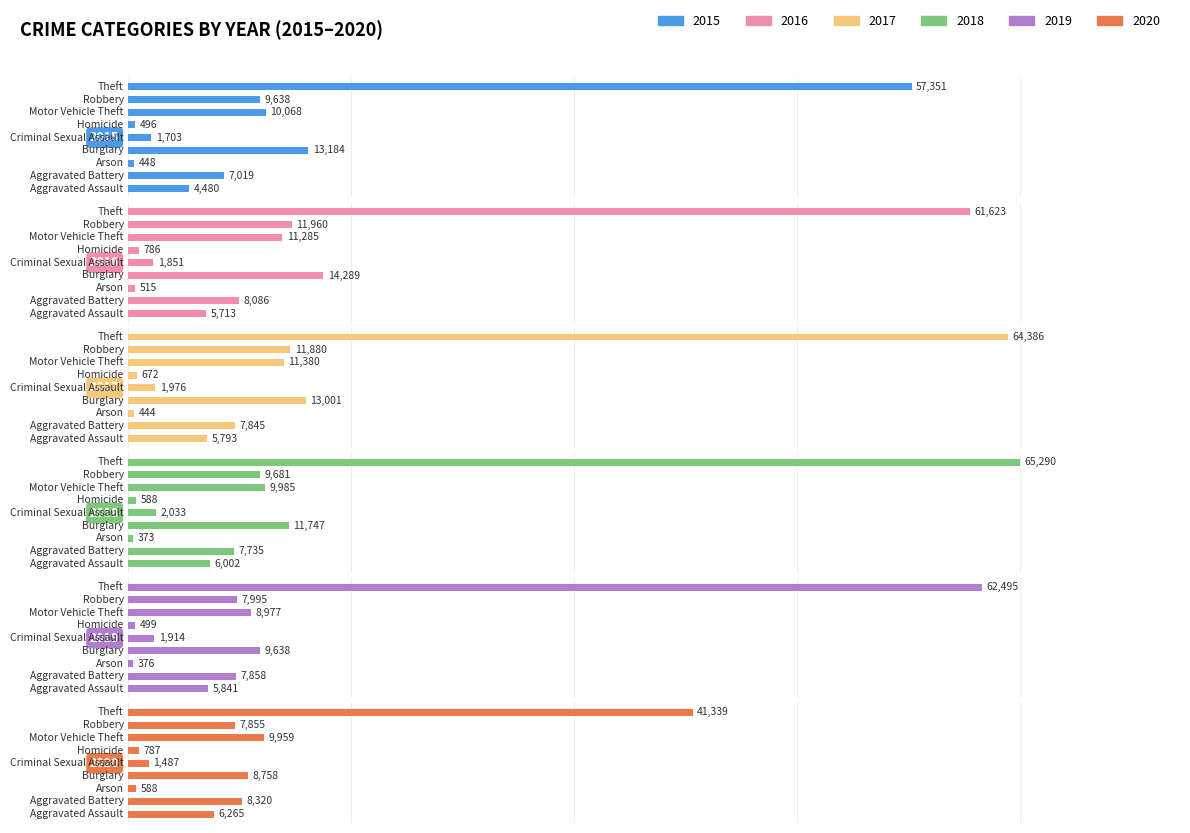

Reading left to right, transcribe all the data shown in this chart.

2015: Aggravated Assault=4480	Aggravated Battery=7019	Arson=448	Burglary=13184	Criminal Sexual Assault=1703	Homicide=496	Motor Vehicle Theft=10068	Robbery=9638	Theft=57351
2016: Aggravated Assault=5713	Aggravated Battery=8086	Arson=515	Burglary=14289	Criminal Sexual Assault=1851	Homicide=786	Motor Vehicle Theft=11285	Robbery=11960	Theft=61623
2017: Aggravated Assault=5793	Aggravated Battery=7845	Arson=444	Burglary=13001	Criminal Sexual Assault=1976	Homicide=672	Motor Vehicle Theft=11380	Robbery=11880	Theft=64386
2018: Aggravated Assault=6002	Aggravated Battery=7735	Arson=373	Burglary=11747	Criminal Sexual Assault=2033	Homicide=588	Motor Vehicle Theft=9985	Robbery=9681	Theft=65290
2019: Aggravated Assault=5841	Aggravated Battery=7858	Arson=376	Burglary=9638	Criminal Sexual Assault=1914	Homicide=499	Motor Vehicle Theft=8977	Robbery=7995	Theft=62495
2020: Aggravated Assault=6265	Aggravated Battery=8320	Arson=588	Burglary=8758	Criminal Sexual Assault=1487	Homicide=787	Motor Vehicle Theft=9959	Robbery=7855	Theft=41339